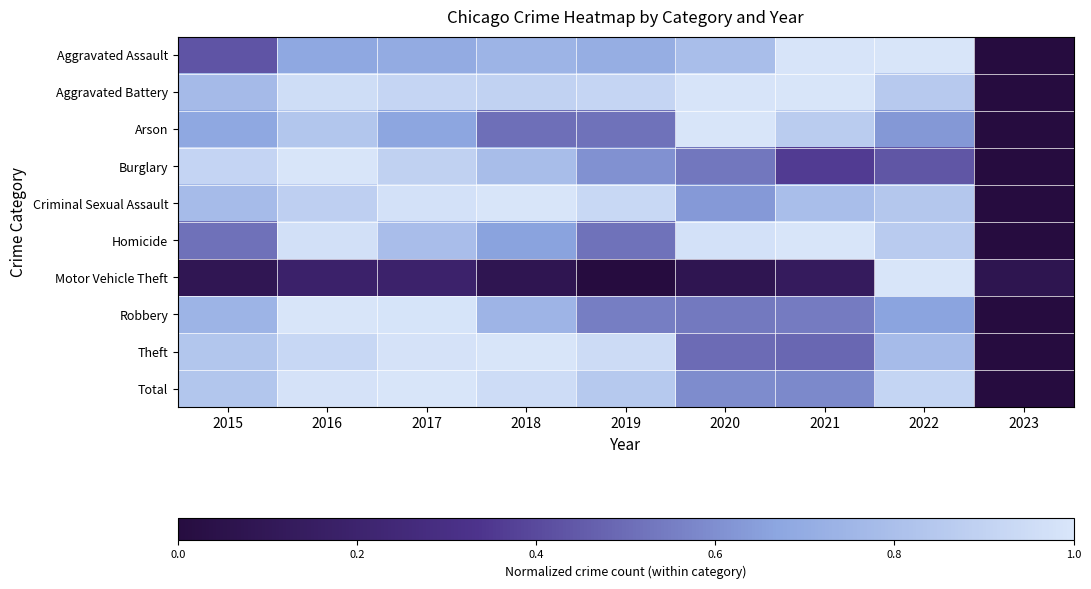

At how many categories does at least one series exceed 0?

9